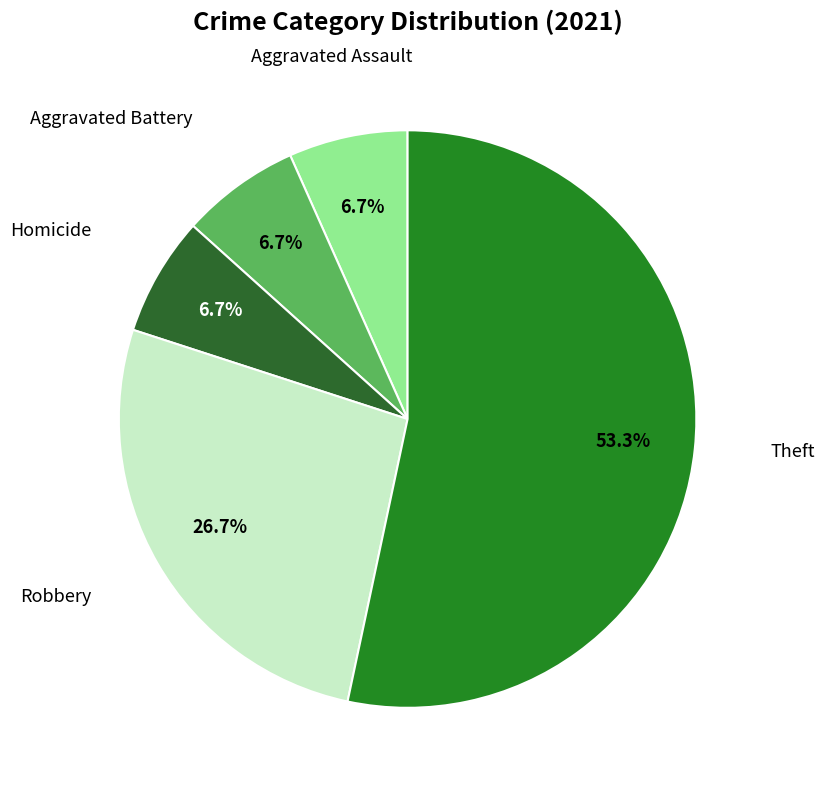

Count the number of slices in the pie.

5